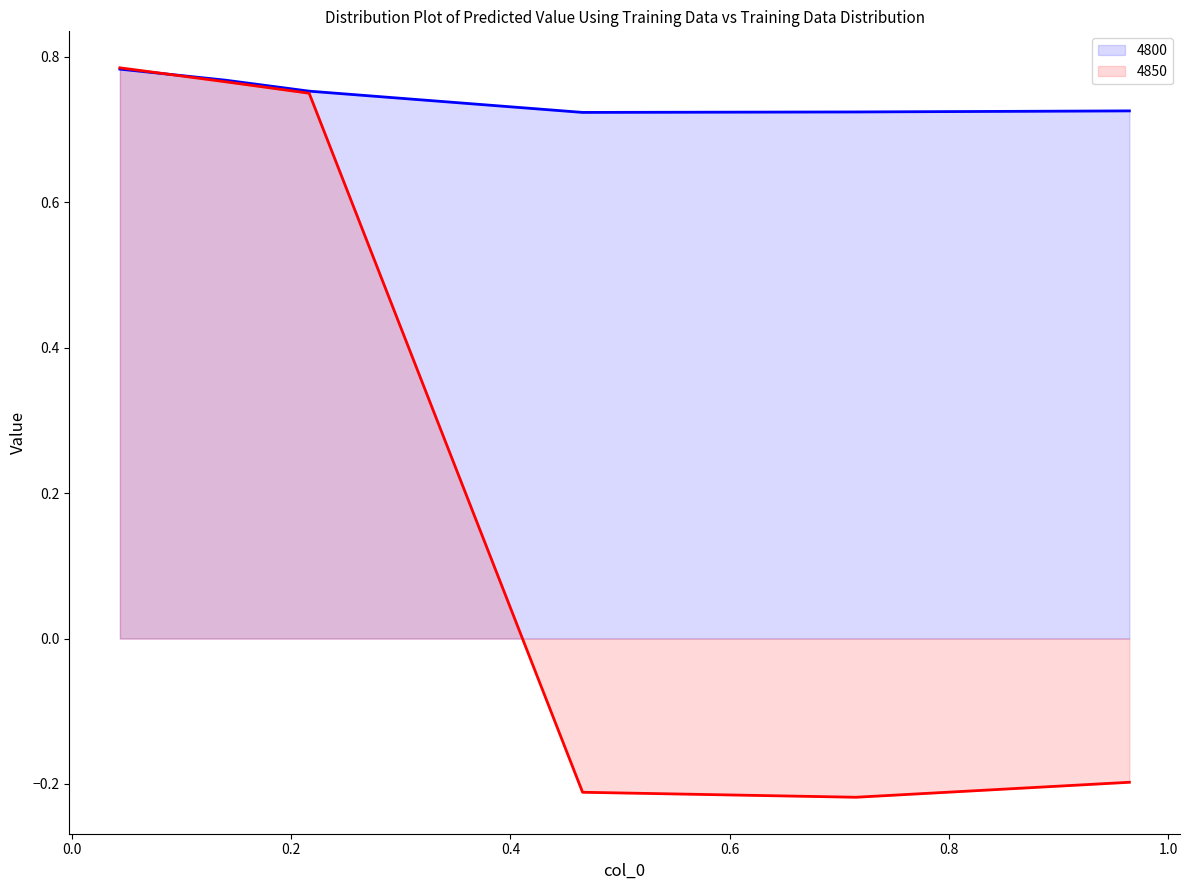

Reading left to right, extract all data points from this chart.

4800_line: 0.8	0.8	0.8	0.7	0.7	0.7
4850_line: 0.8	0.8	0.7	-0.2	-0.2	-0.2